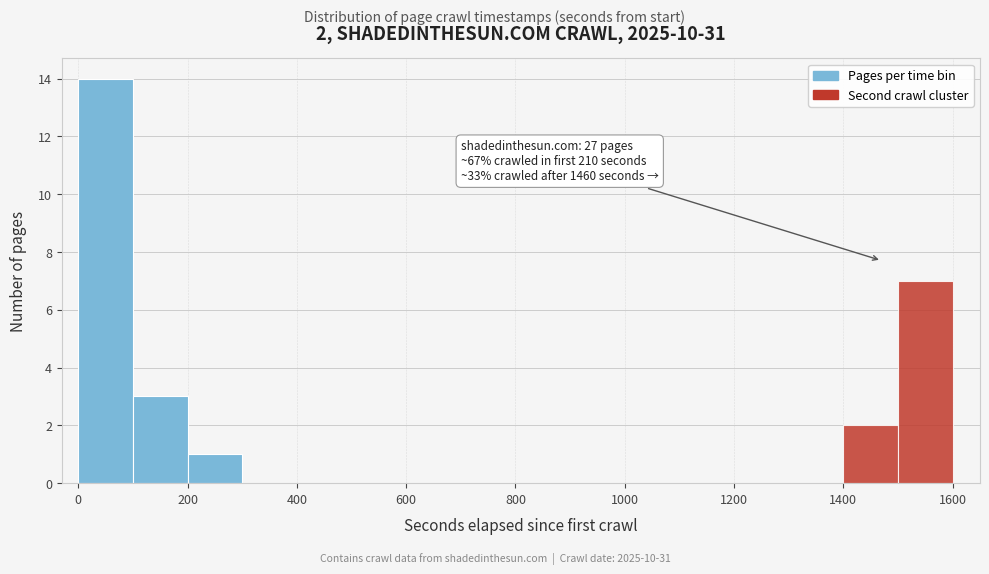

Which range on the x-axis has the tallest bar?

0 to 100